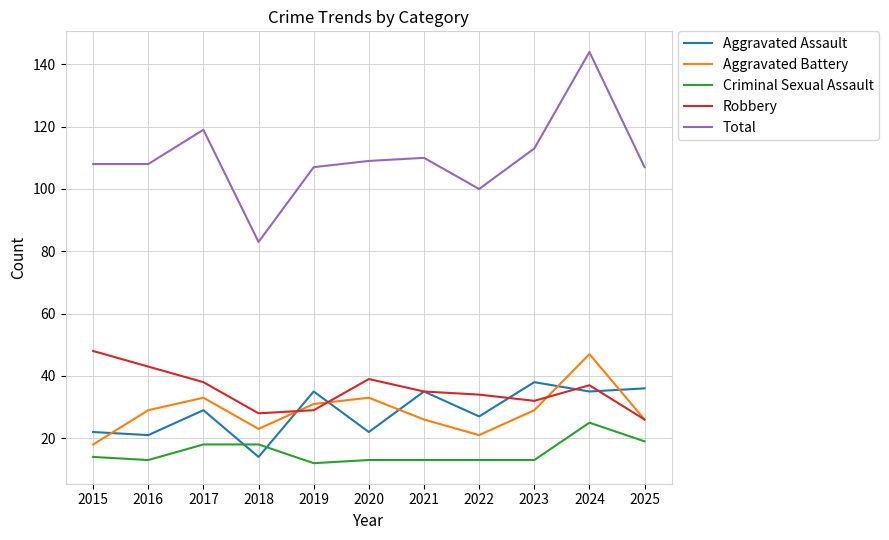

Count the number of data series in this chart.

5